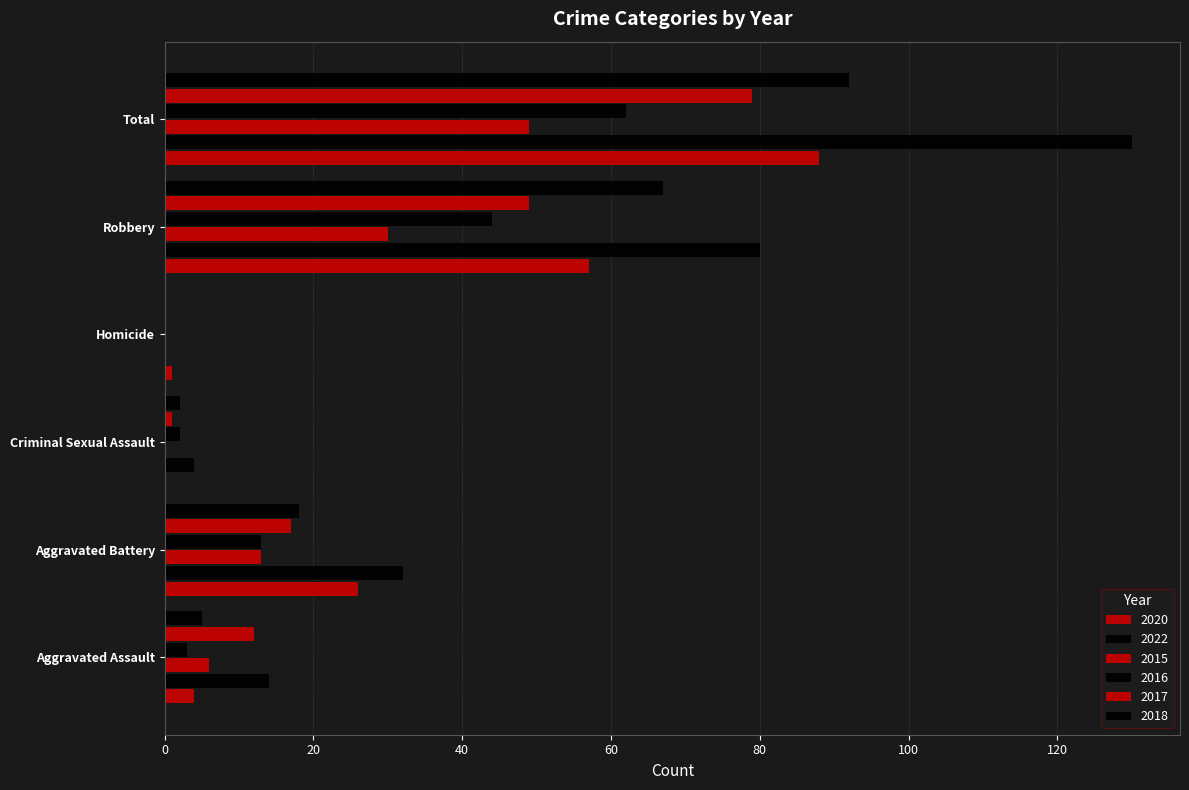

Is the value of 2018 at Aggravated Battery greater than the value of 2016 at Homicide?

Yes